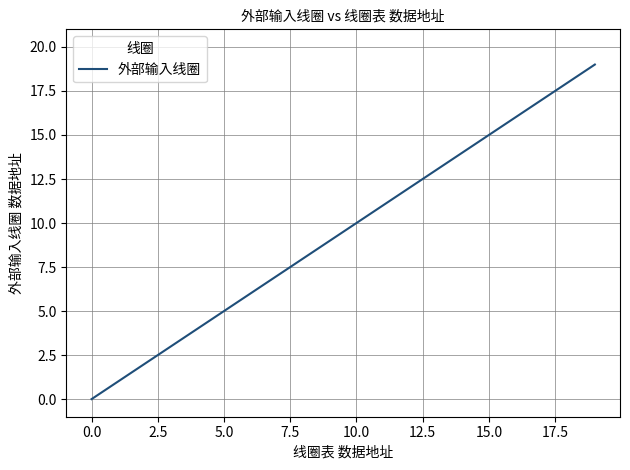

What is the difference between the maximum and minimum values?

19